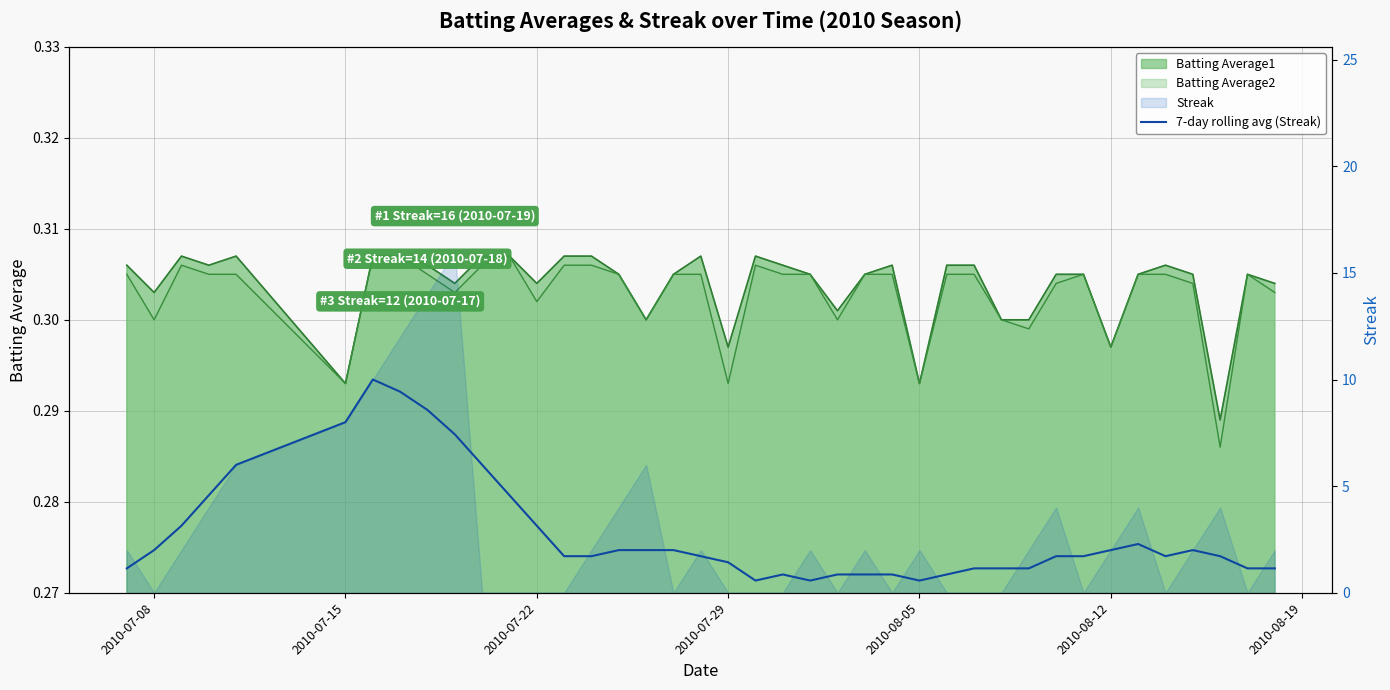

What is the value of the 2nd point from the left?

2.0